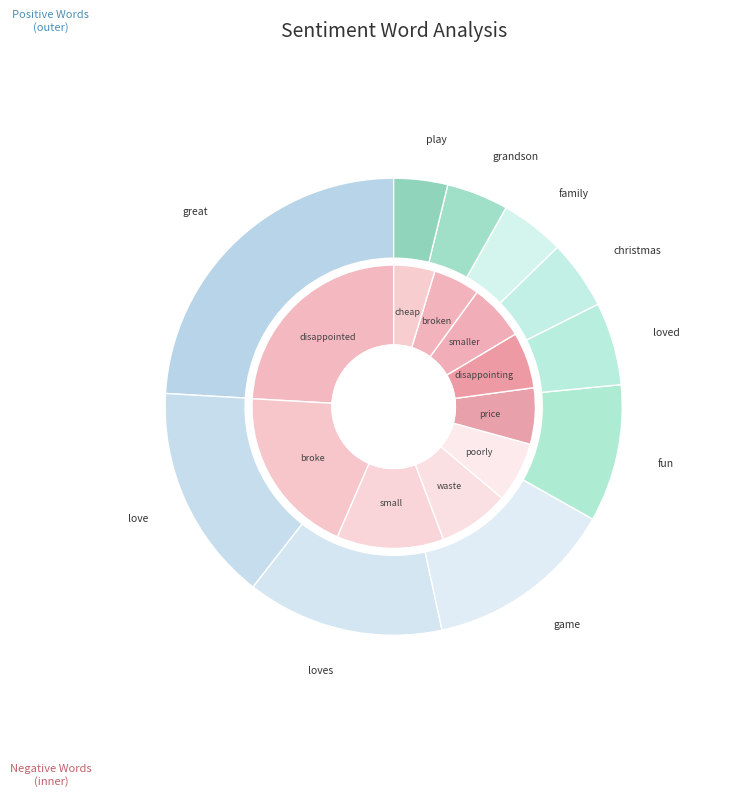

How many slices are in this pie chart?

10